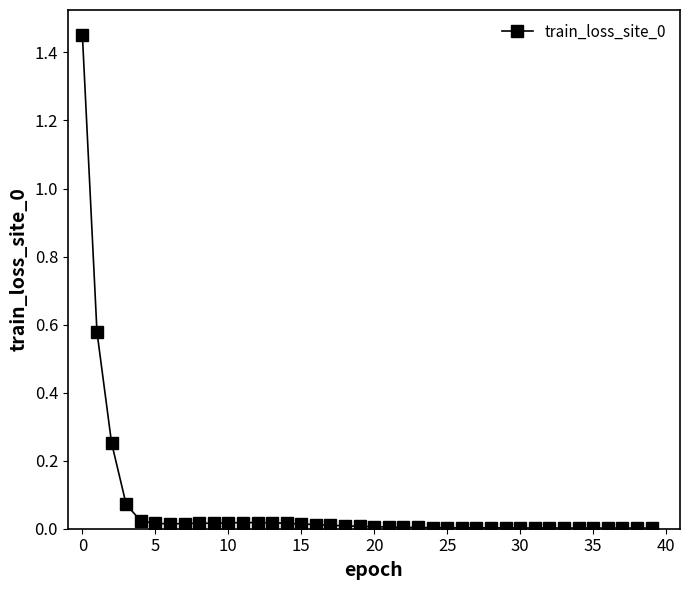

True or false: the data has more than 2 interior local peaks.

True